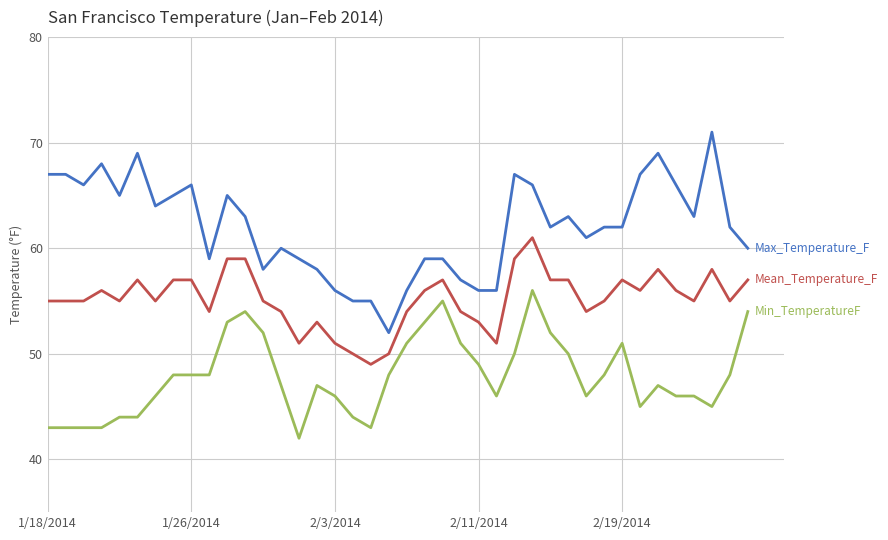

What is the smallest value displayed?

42